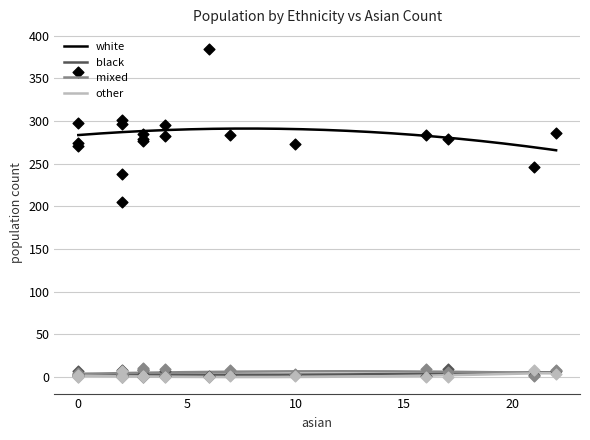

Which series has the largest Y range (max minus min)?

white